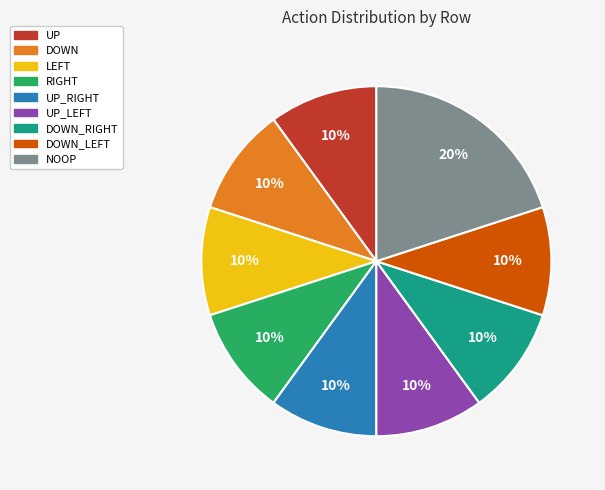

To the nearest percent, what is the average slice percentage?

11%